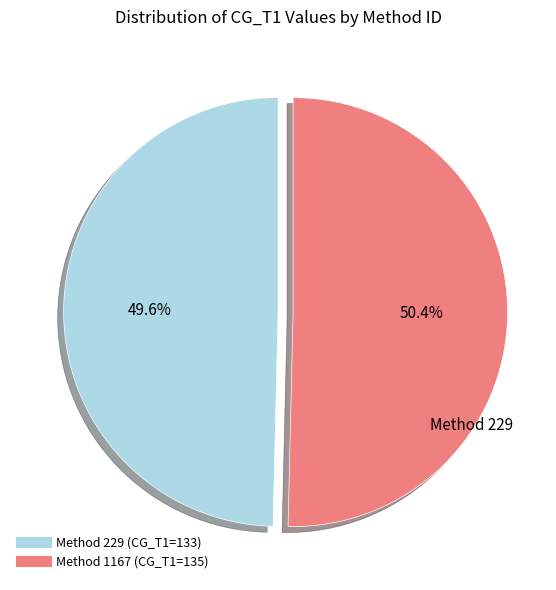

To the nearest percent, what is the difference between the largest and smallest slice percentages?

1%